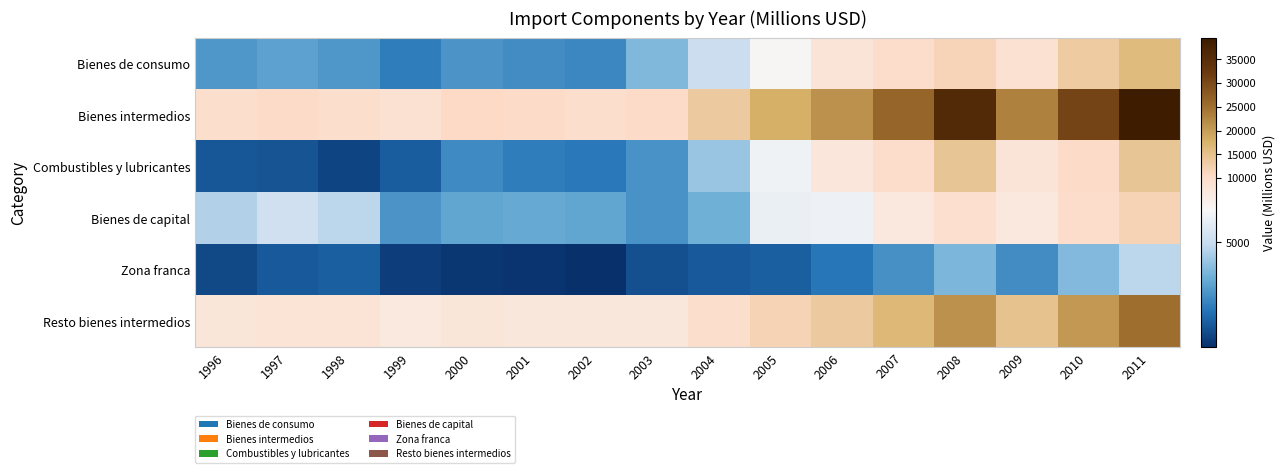

Which series has the largest range (max minus min)?

Bienes intermedios